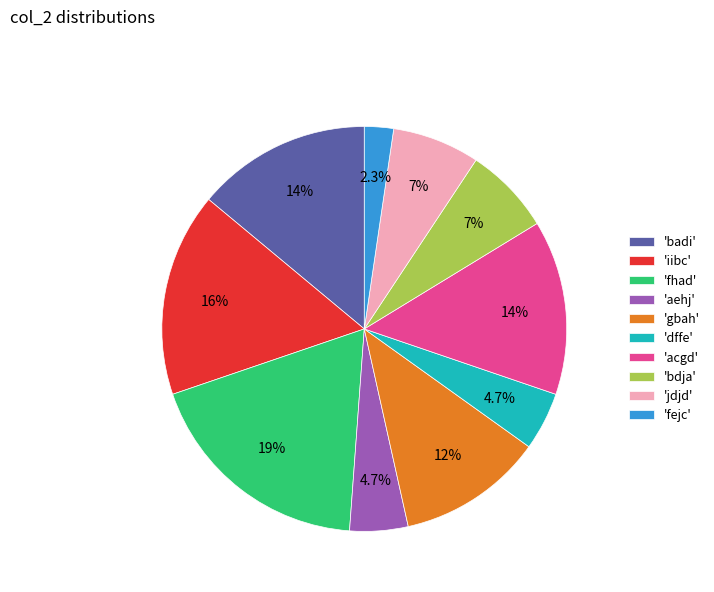

How many slices are in this pie chart?

10